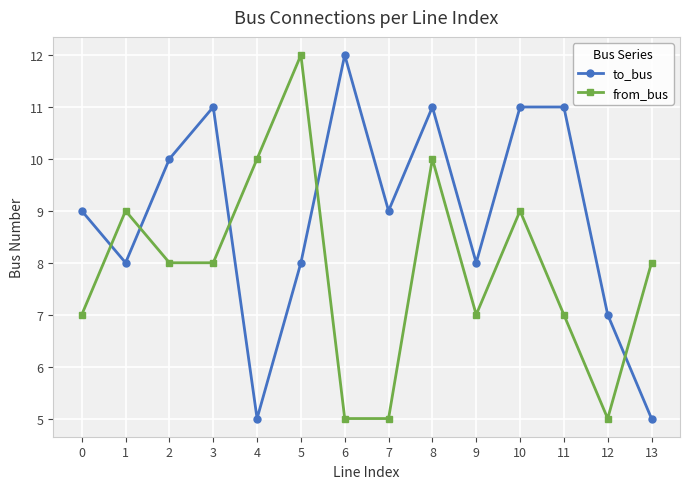

What is the minimum value for to_bus?

5